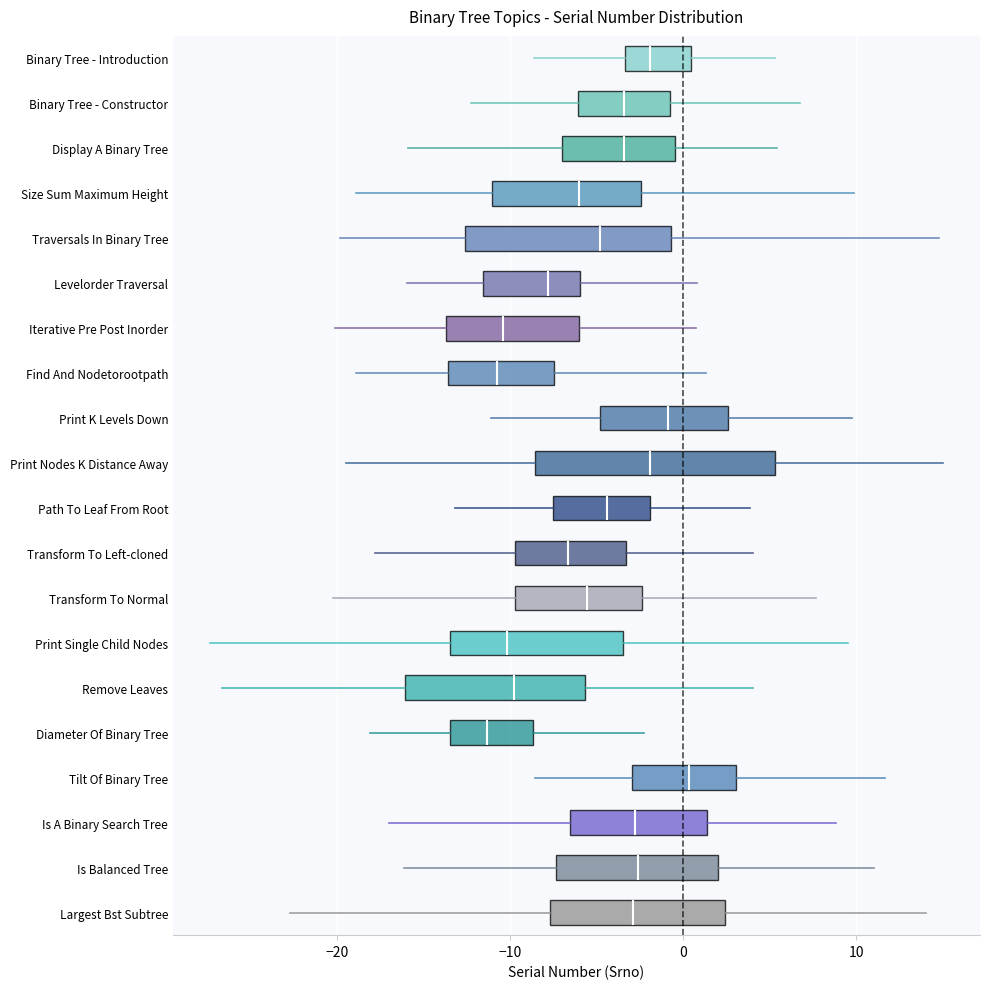

Where does the median line of the box for Transform To Normal sit on the x-axis? The values are not printed on the chart, so give them approximately, as read against the axis.

-6